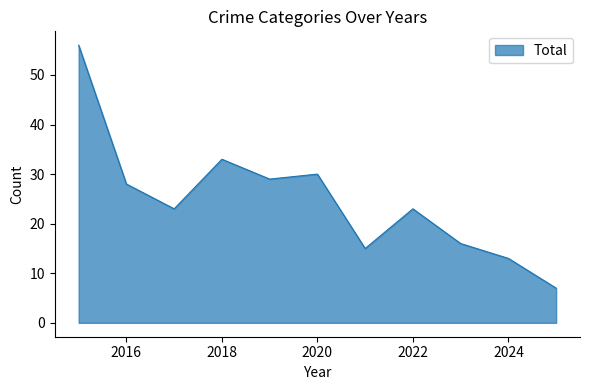

What is the difference between the maximum and minimum values?

49